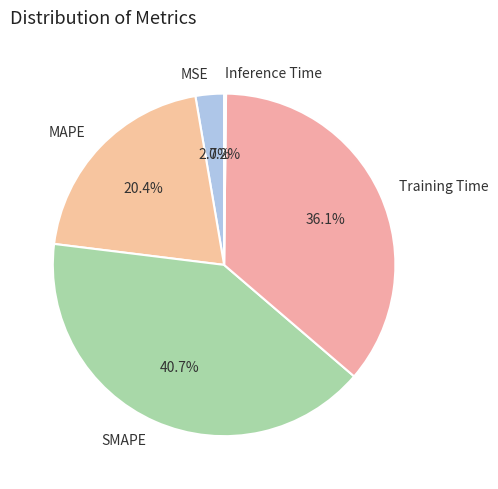

Is it true that SMAPE is 51% of the pie?

False